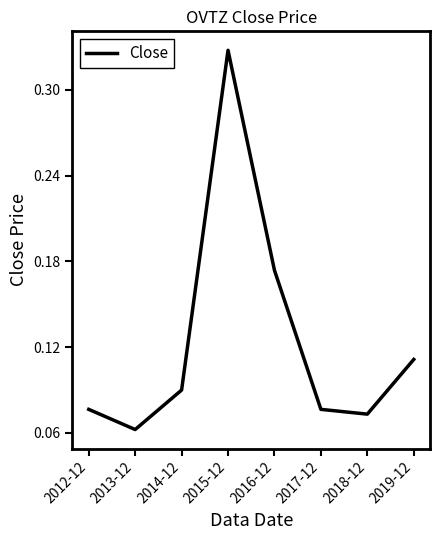

Which has a higher value, 2016-12 or 2014-12?

2016-12